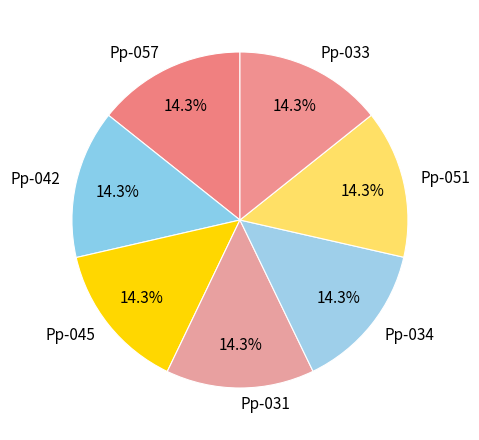

To the nearest percent, what percentage of the pie is Pp-051?

14%